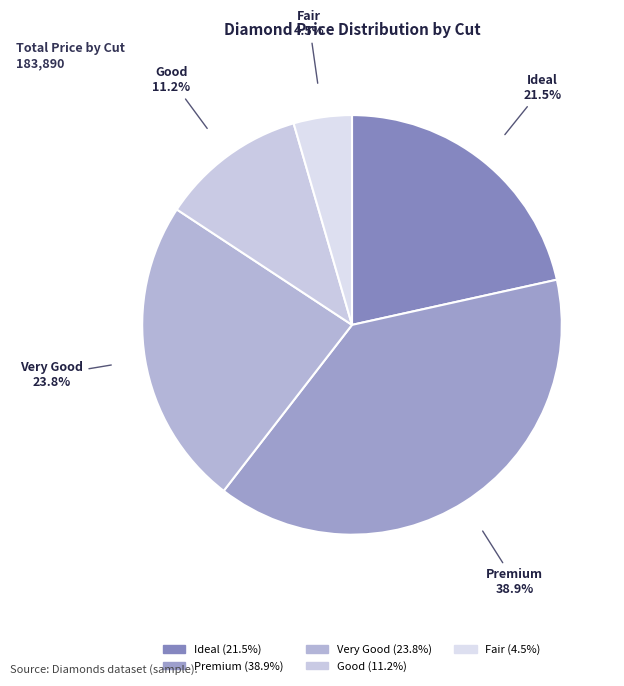

To the nearest percent, what is the difference between the Premium and Good slice percentages?

28%